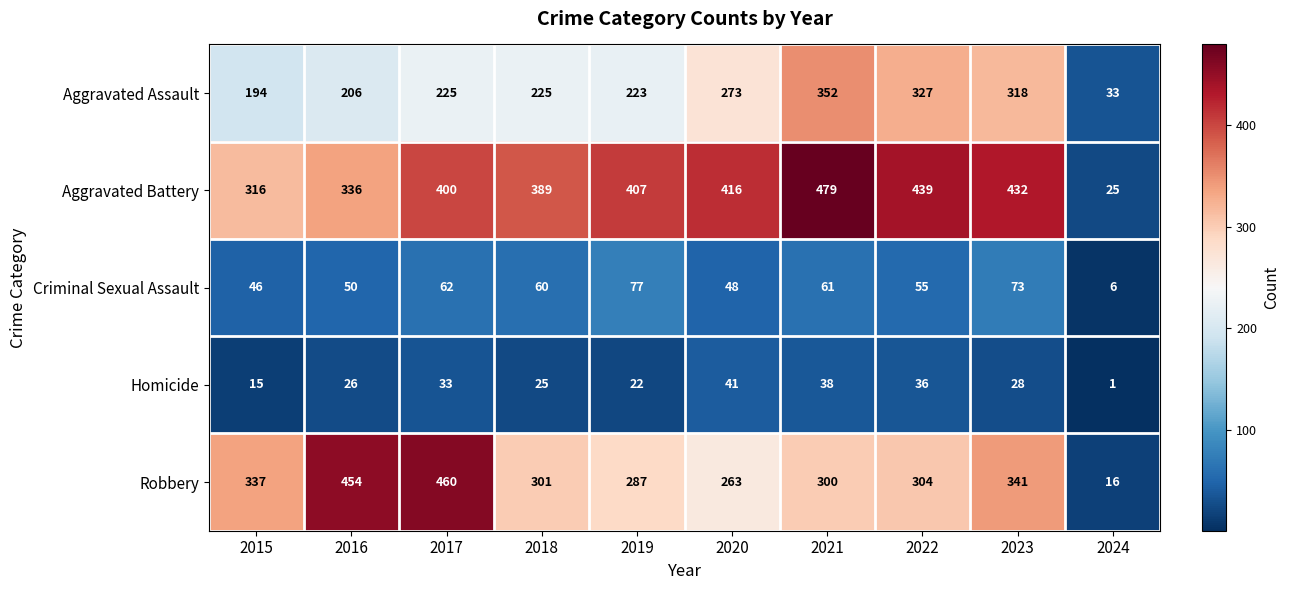

How many categories are shown in the chart?

10